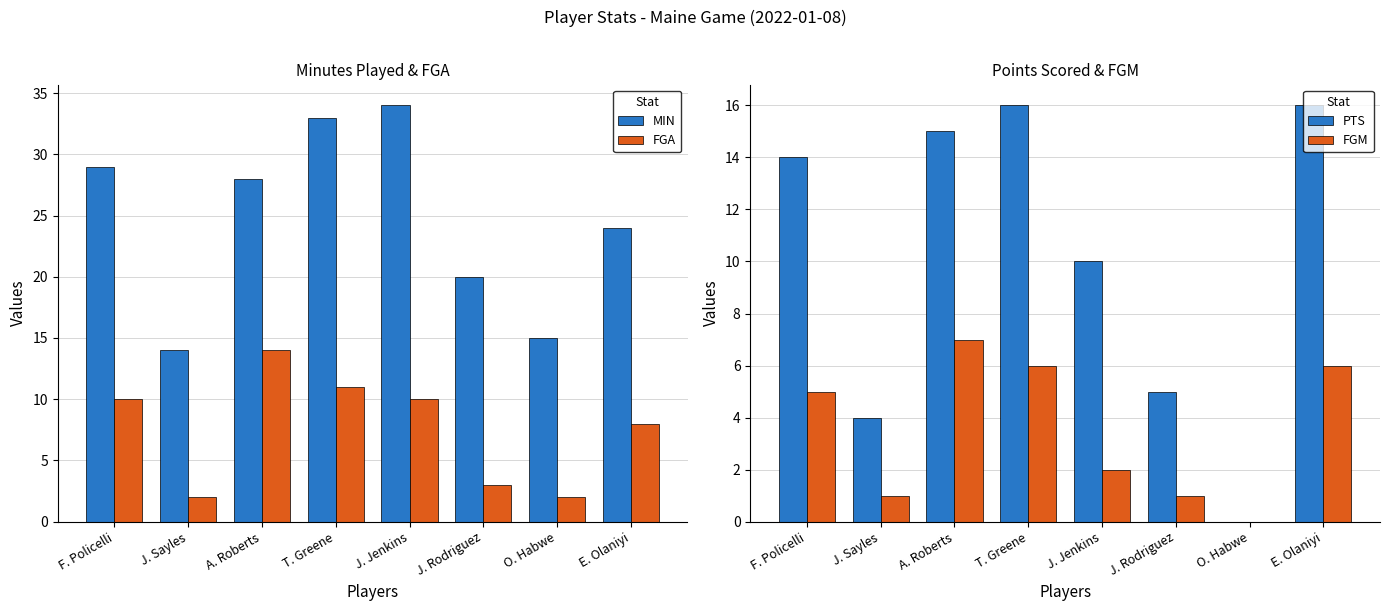

Which series has the widest spread of values?

MIN